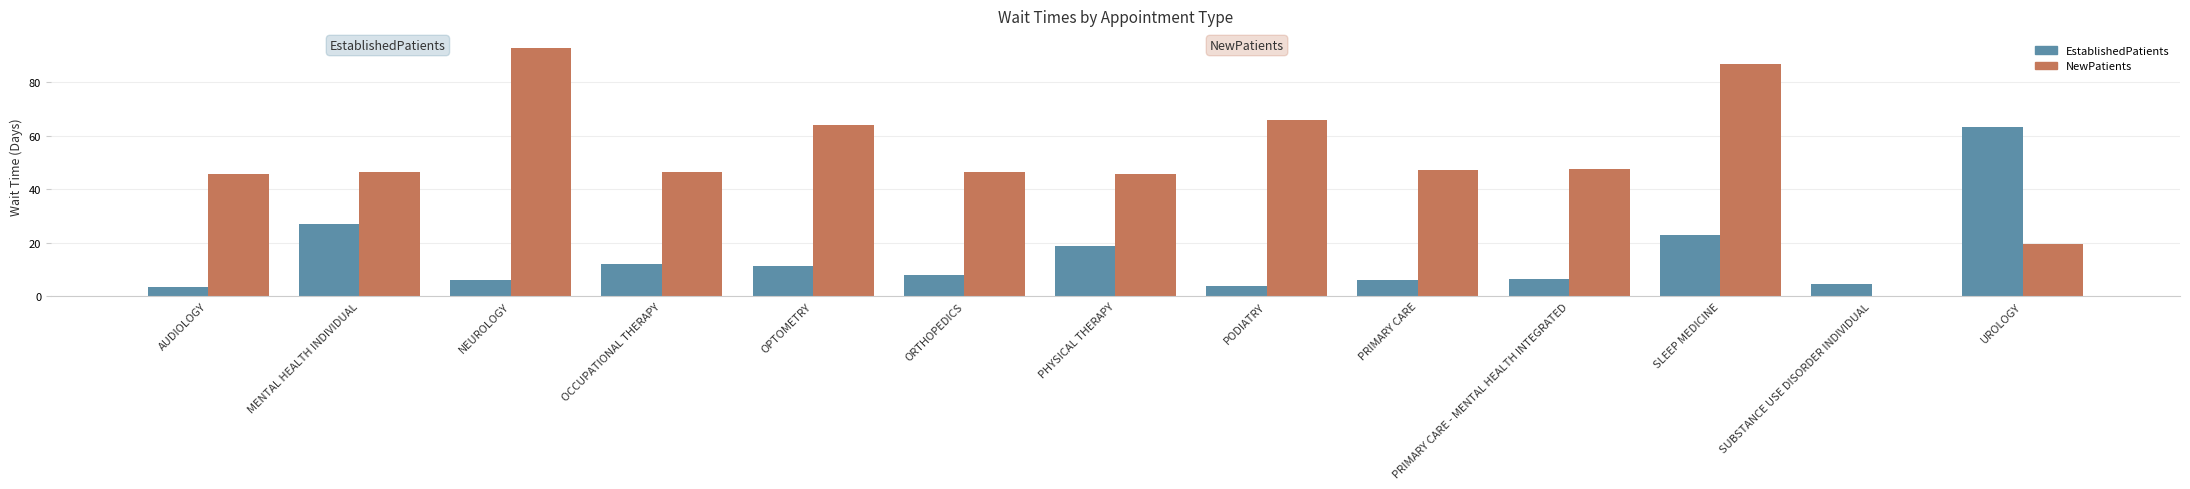

What is the spread (max minus min) of values at OCCUPATIONAL THERAPY?

34.4